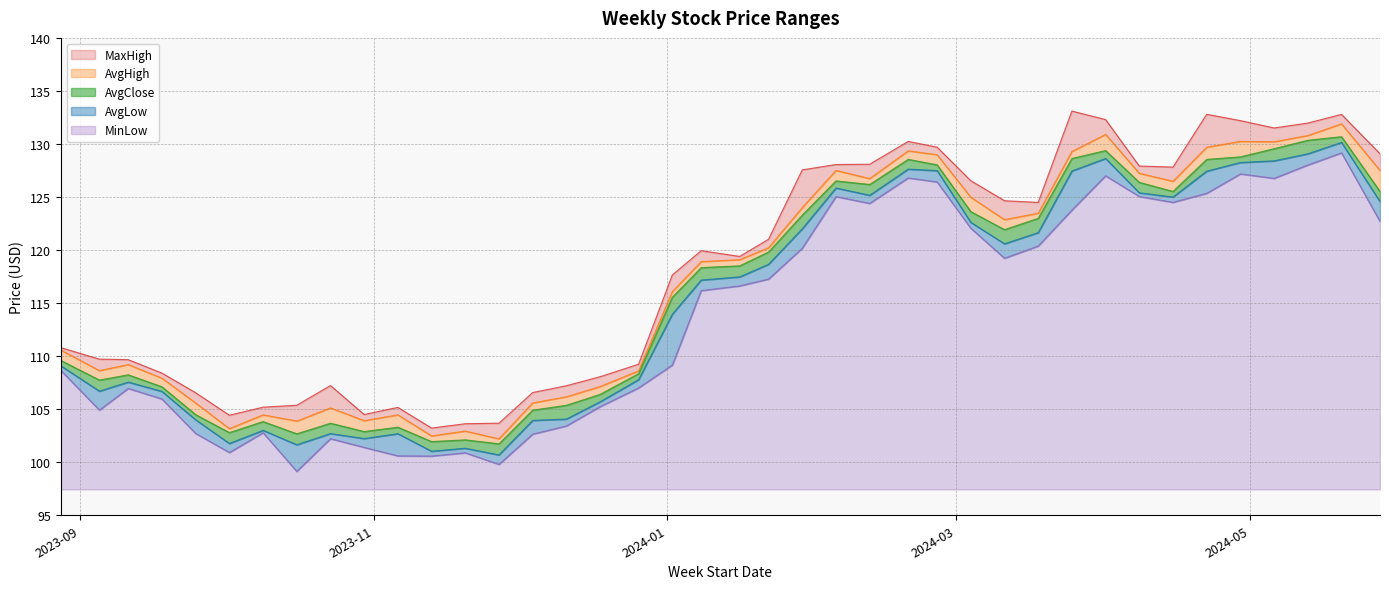

In AvgHigh, how many points are higher than both neighbors (excluding endpoints)?

10